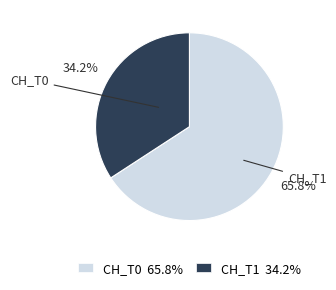

To the nearest percent, what is the average slice percentage?

50%